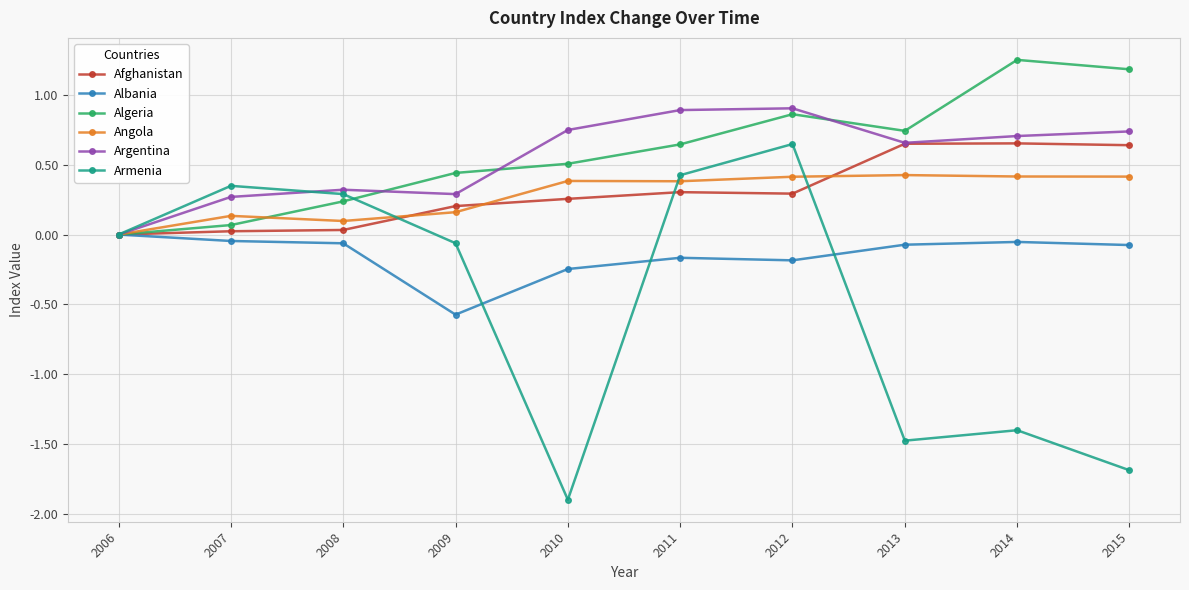

What is the sum of the Angola values at 2011 and 2008?

0.5